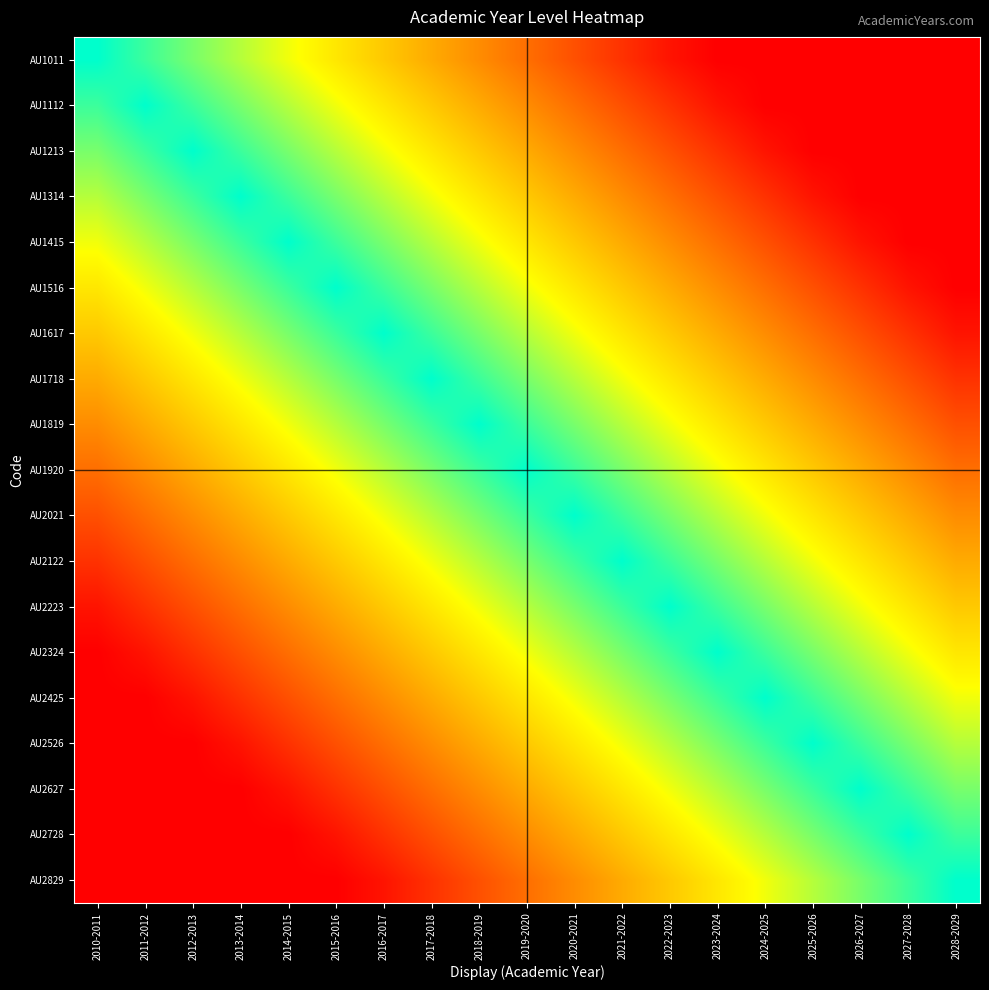

Which has a higher value, 2025-2026 or 2022-2023?

2022-2023